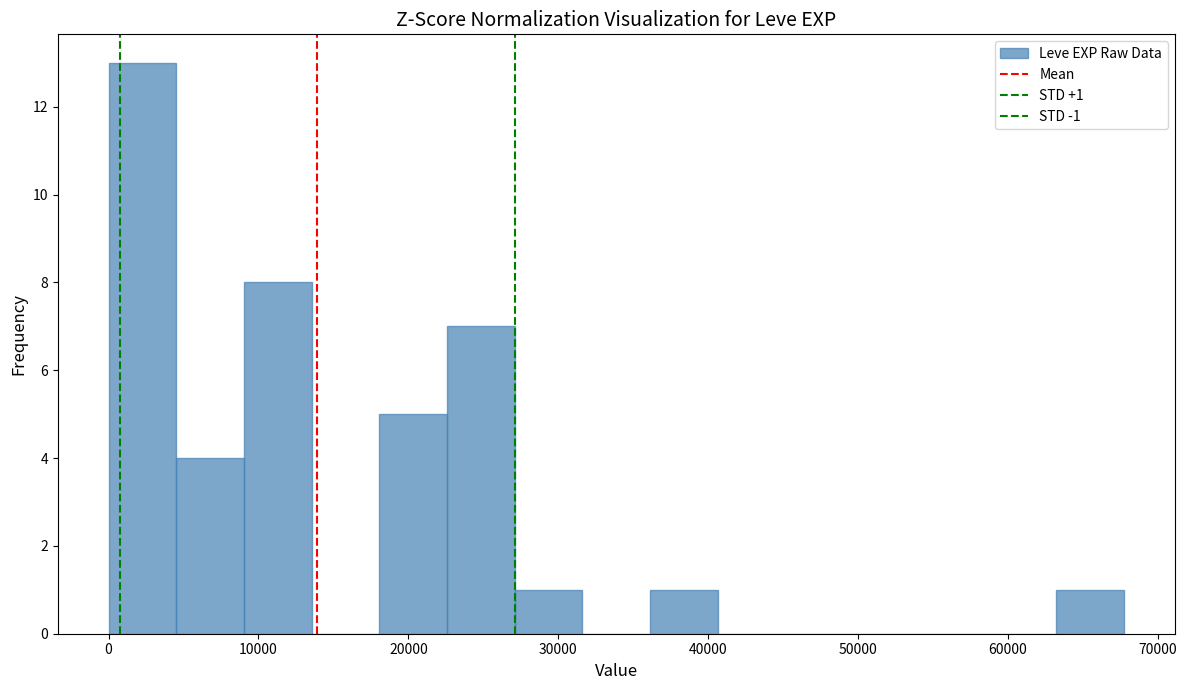

Over which range of the x-axis is the bar tallest?

0 to 5000